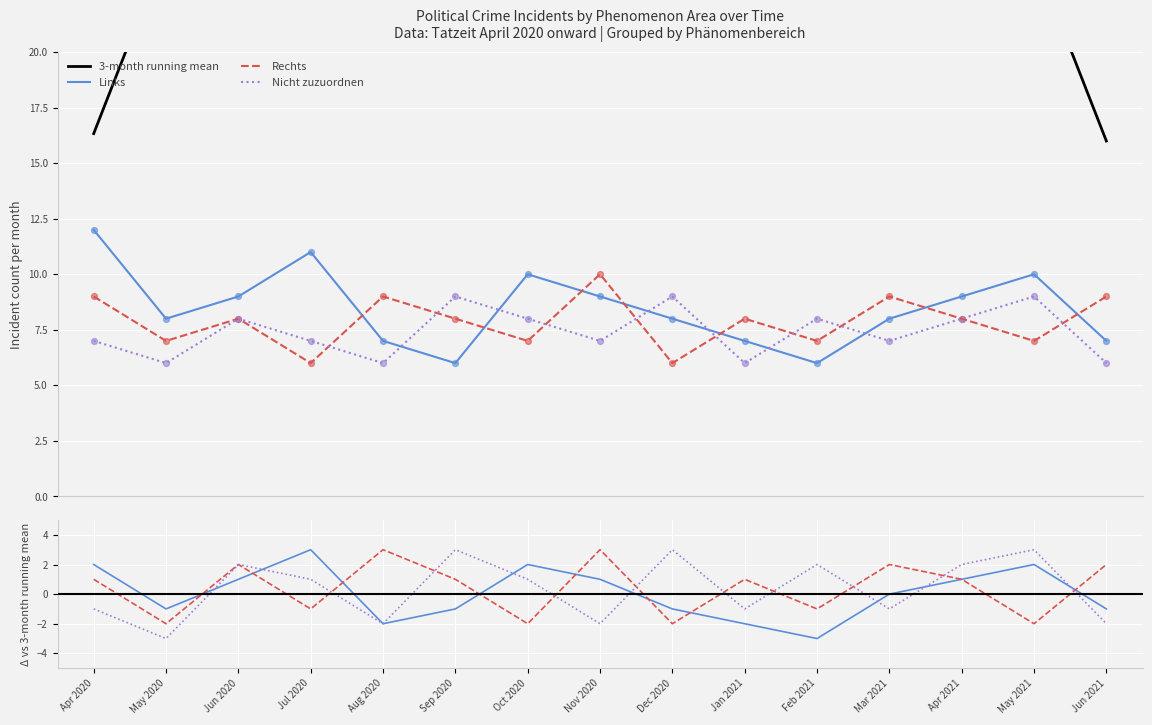

Is the value of Links at Sep 2020 greater than the value of Nicht zuzuordnen at Feb 2021?

No